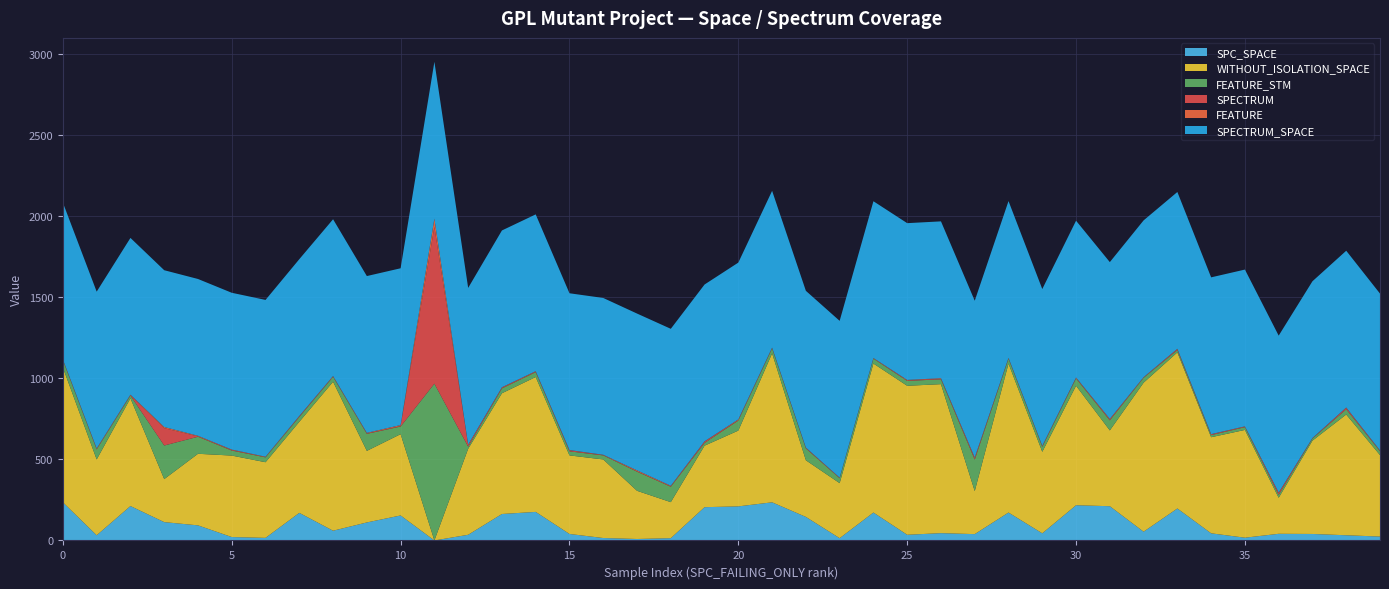

What is the label of the 19th point from the right?

21